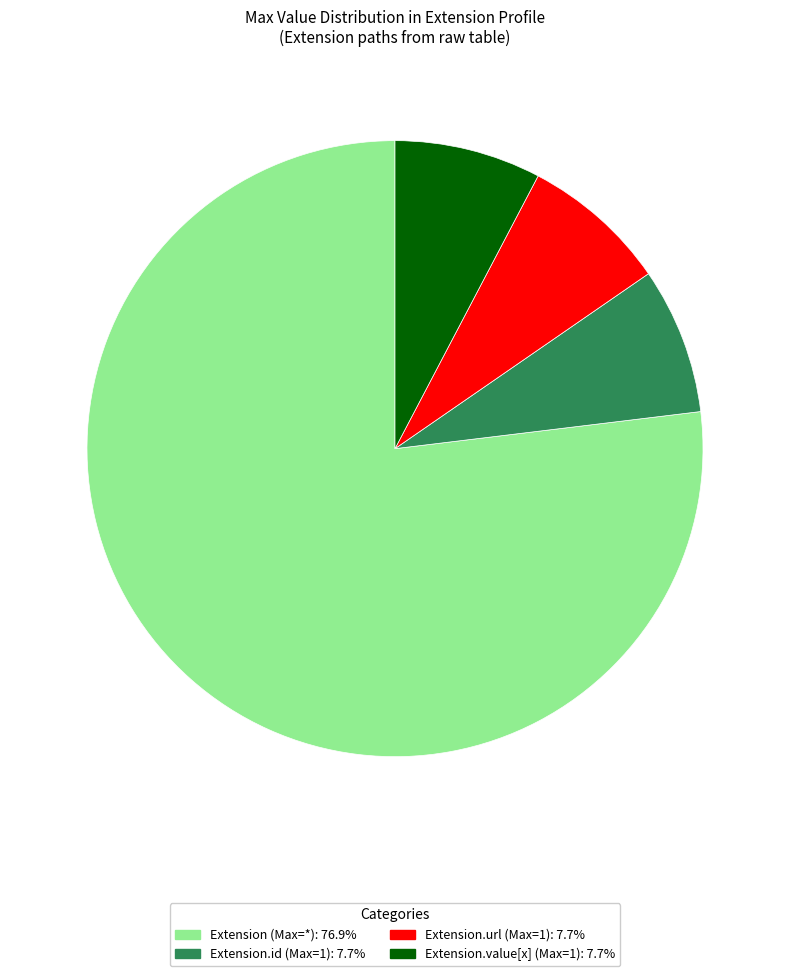

Approximately how many times larger is the value at Extension.url (Max=1): 7.7% compared to Extension.value[x] (Max=1): 7.7%?

1.0